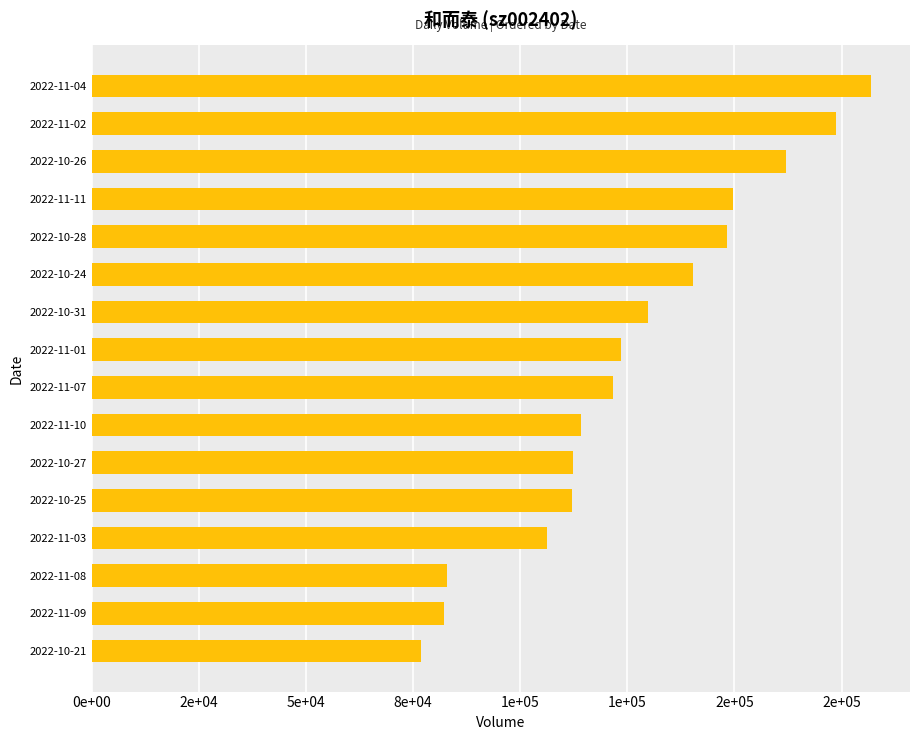

What is the maximum value shown in the chart?

181882